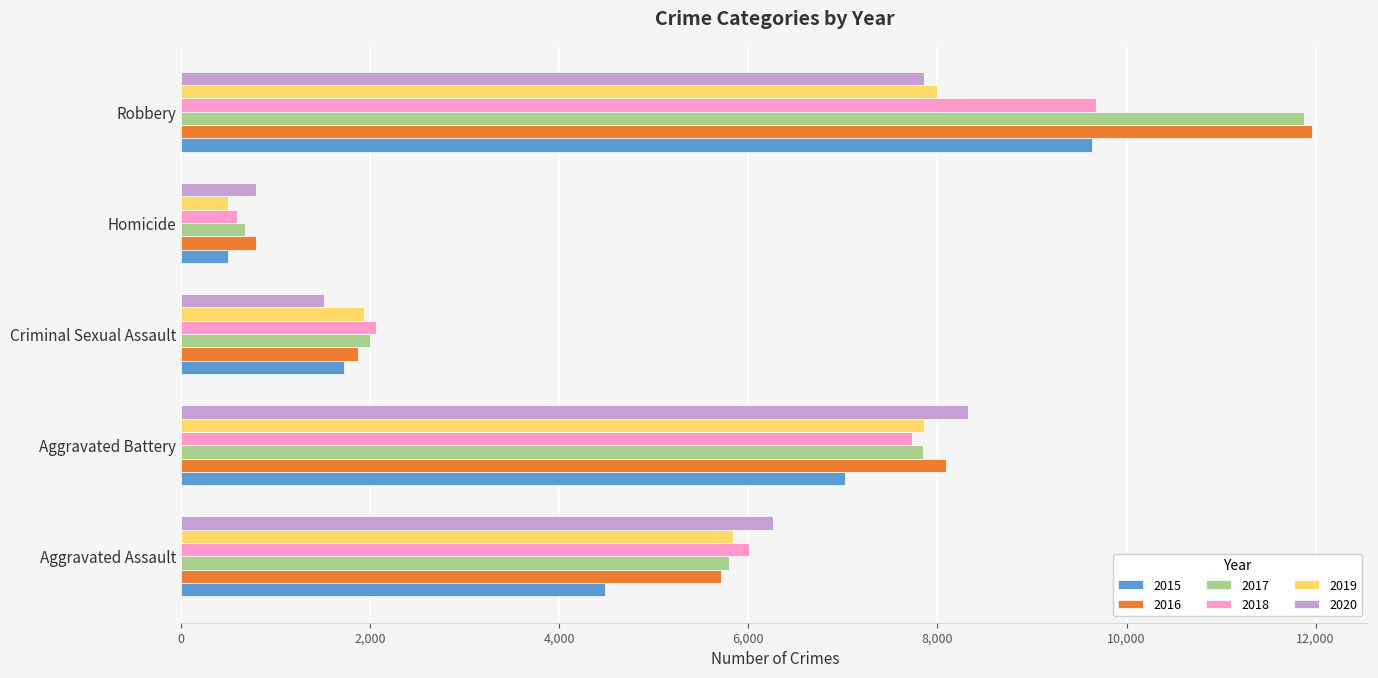

What is the difference between the highest and lowest values at Robbery?

4105